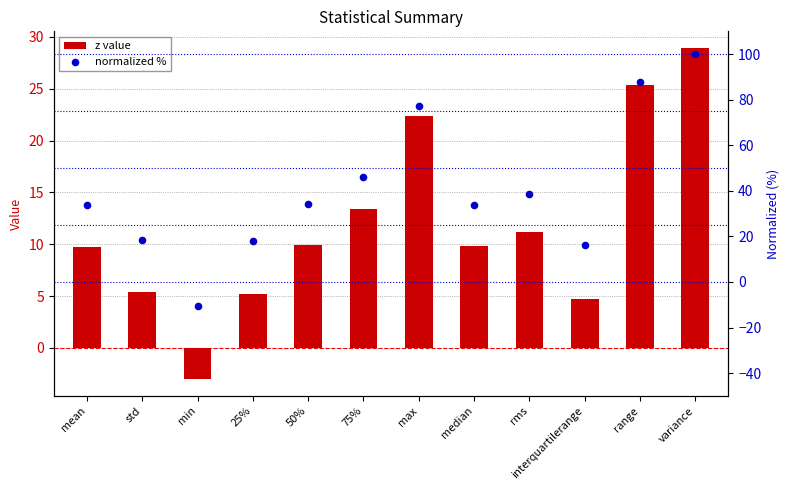

Which series reaches the minimum Y coordinate?

normalized %